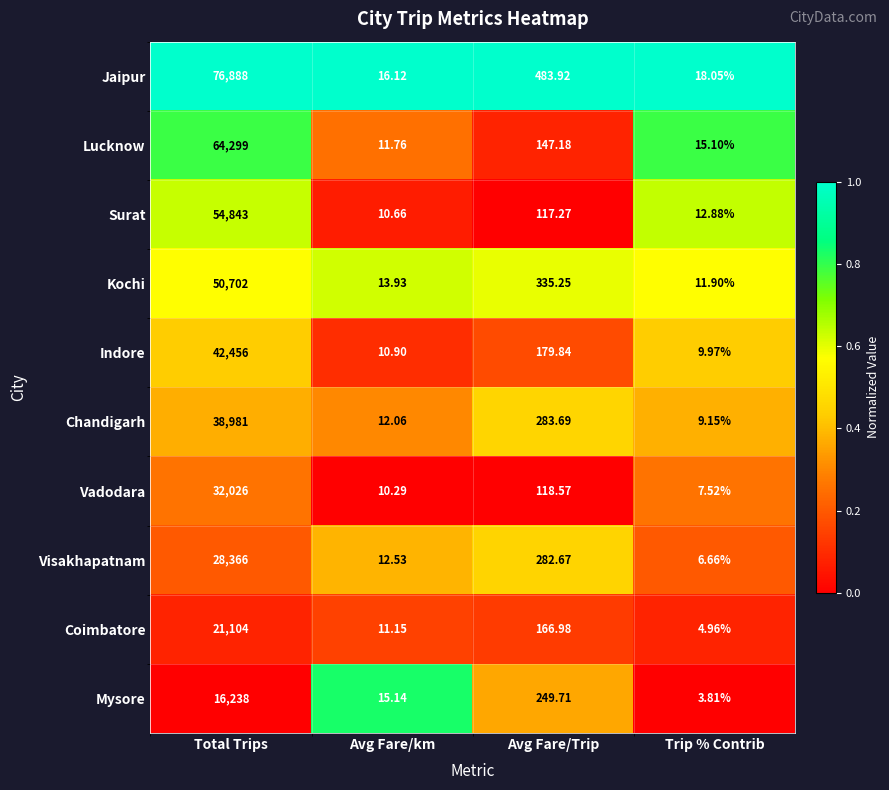

At which category does the chart reach its minimum across all series?

Avg Fare/Trip